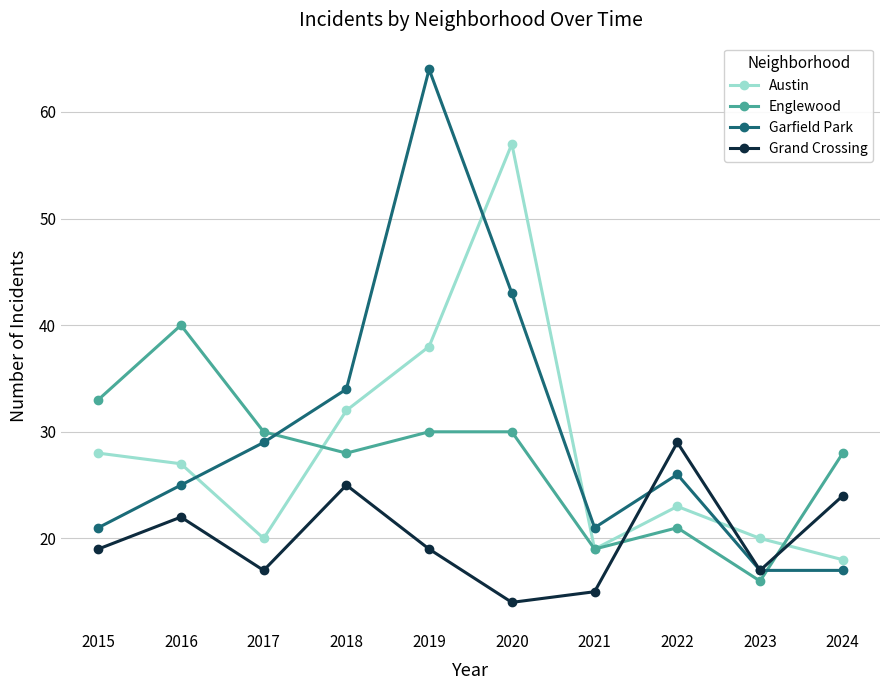

True or false: Grand Crossing and Englewood cross at least once.

True